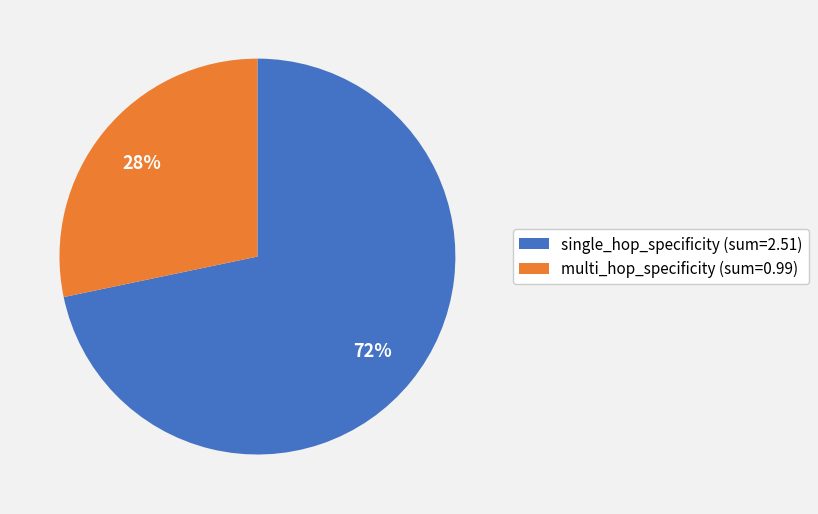

To the nearest percent, what is the combined percentage of multi_hop_specificity (sum=0.99) and single_hop_specificity (sum=2.51)?

100%